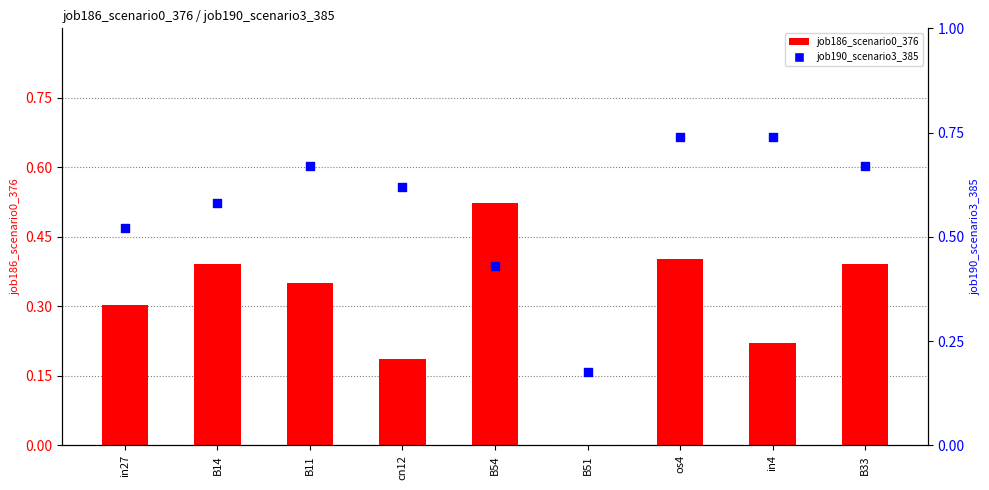

Which series has the largest total across all categories?

job190_scenario3_385